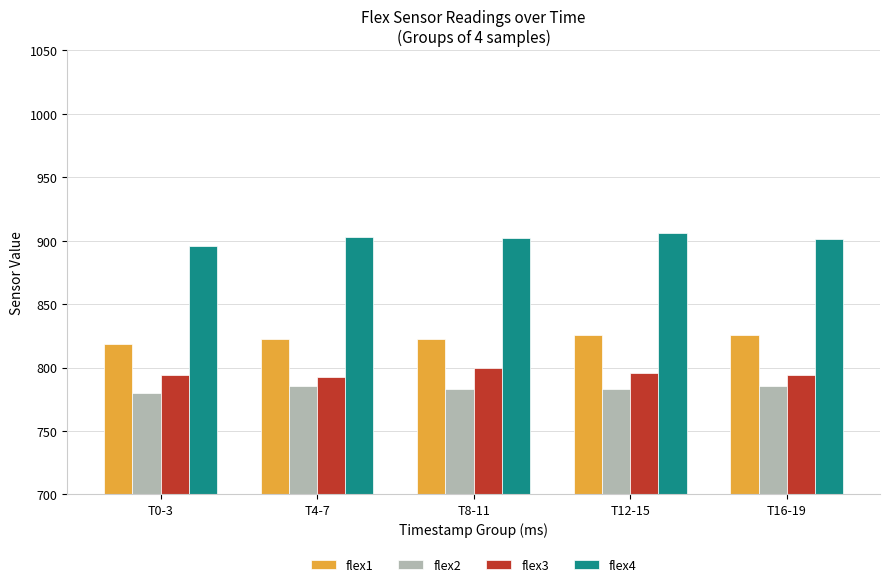

How many bars are there in each group?

4